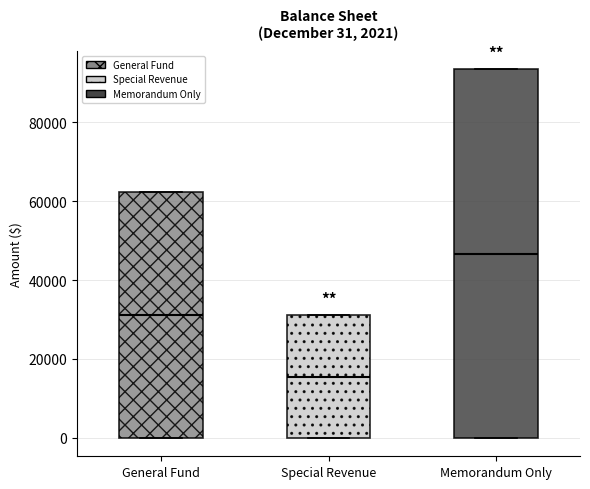

Comparing the boxes themselves (not the whiskers), which one is the tallest?

Memorandum Only